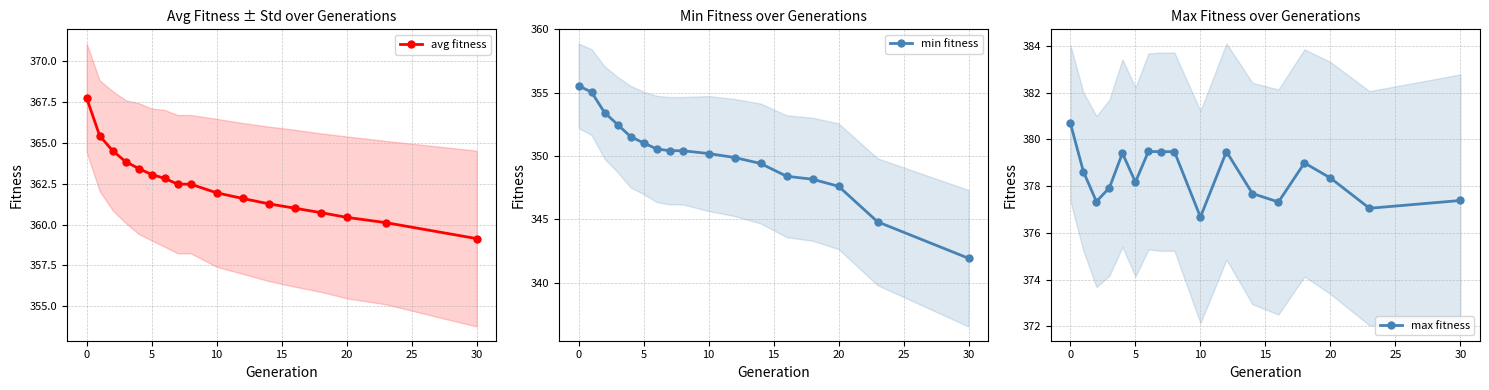

Is it true that min fitness equals 117.8 at 10?

False